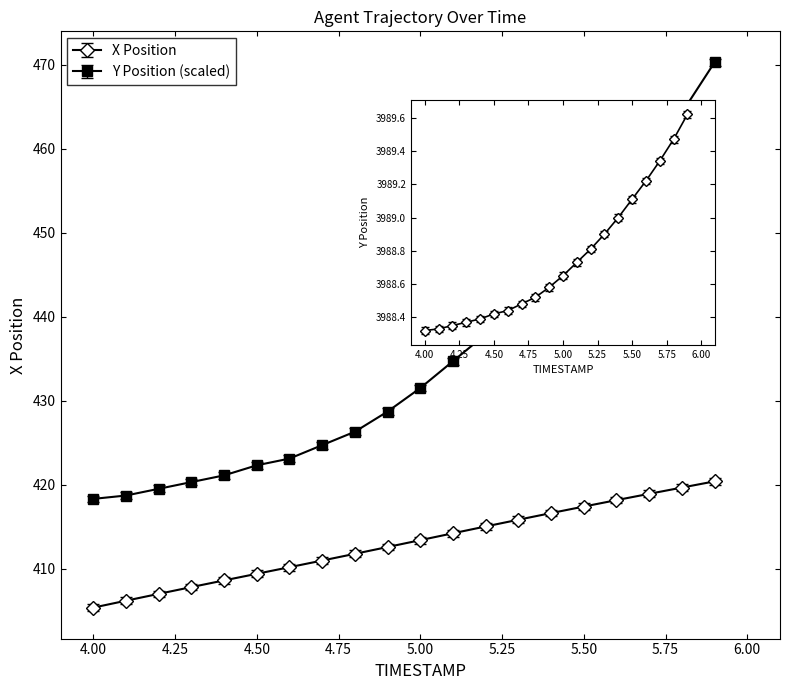

Which has a higher value, 4.6 or 5.8?

5.8